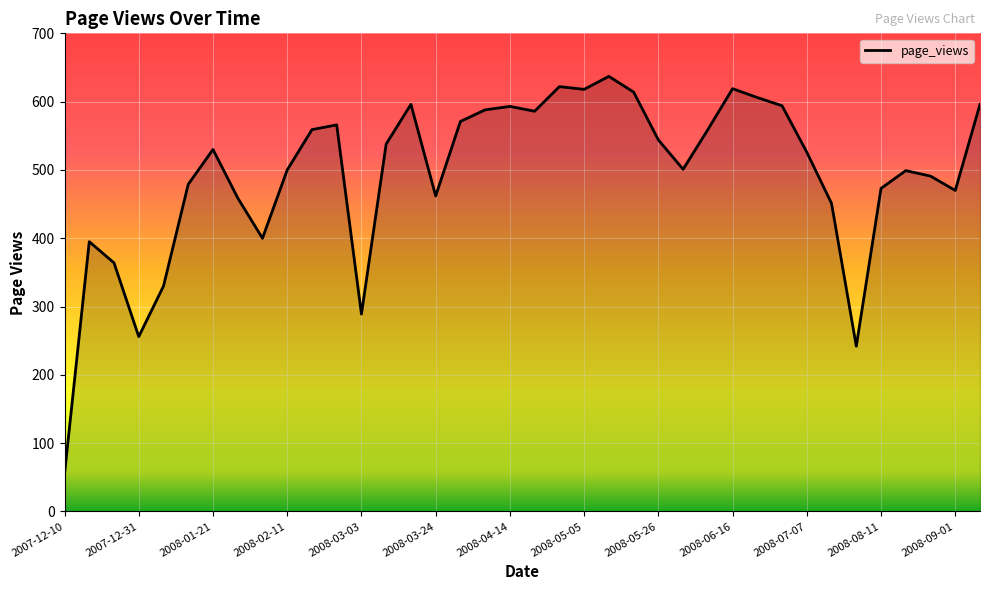

Does the chart have visible grid lines?

Yes